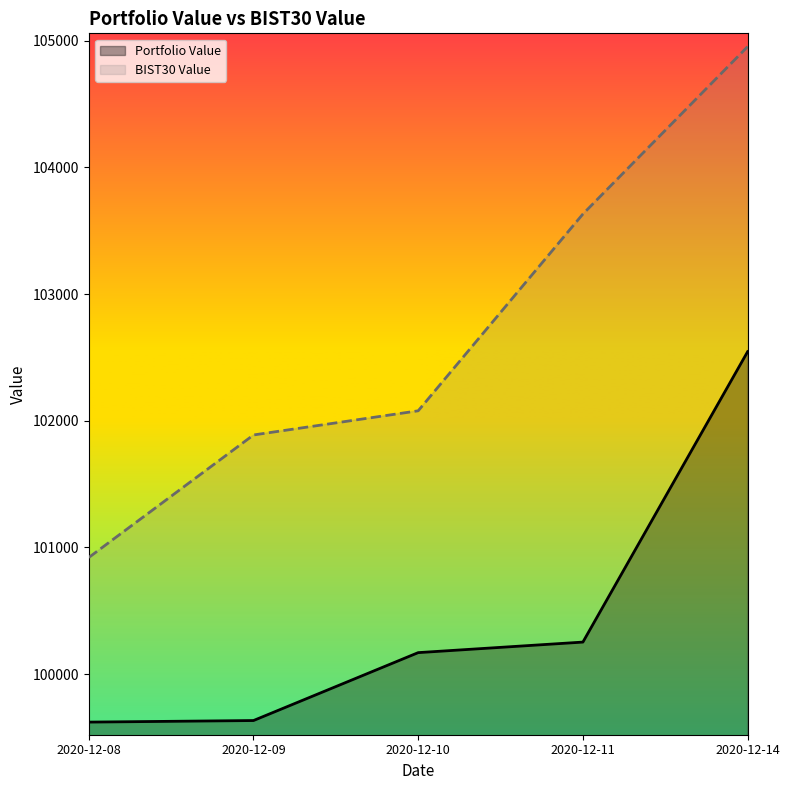

What is the difference between the highest and lowest values at 2020-12-14?

2408.7